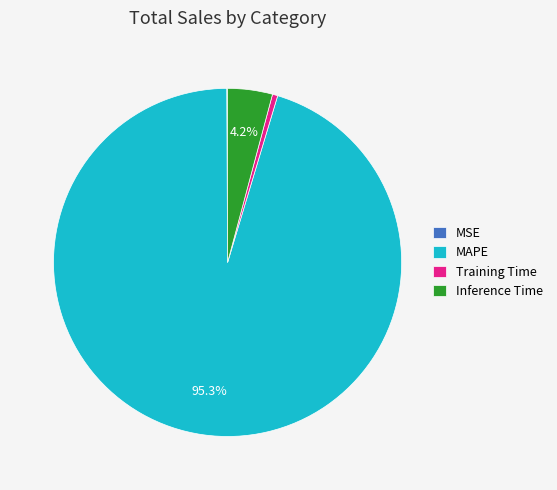

Between MAPE and Training Time, which is larger?

MAPE